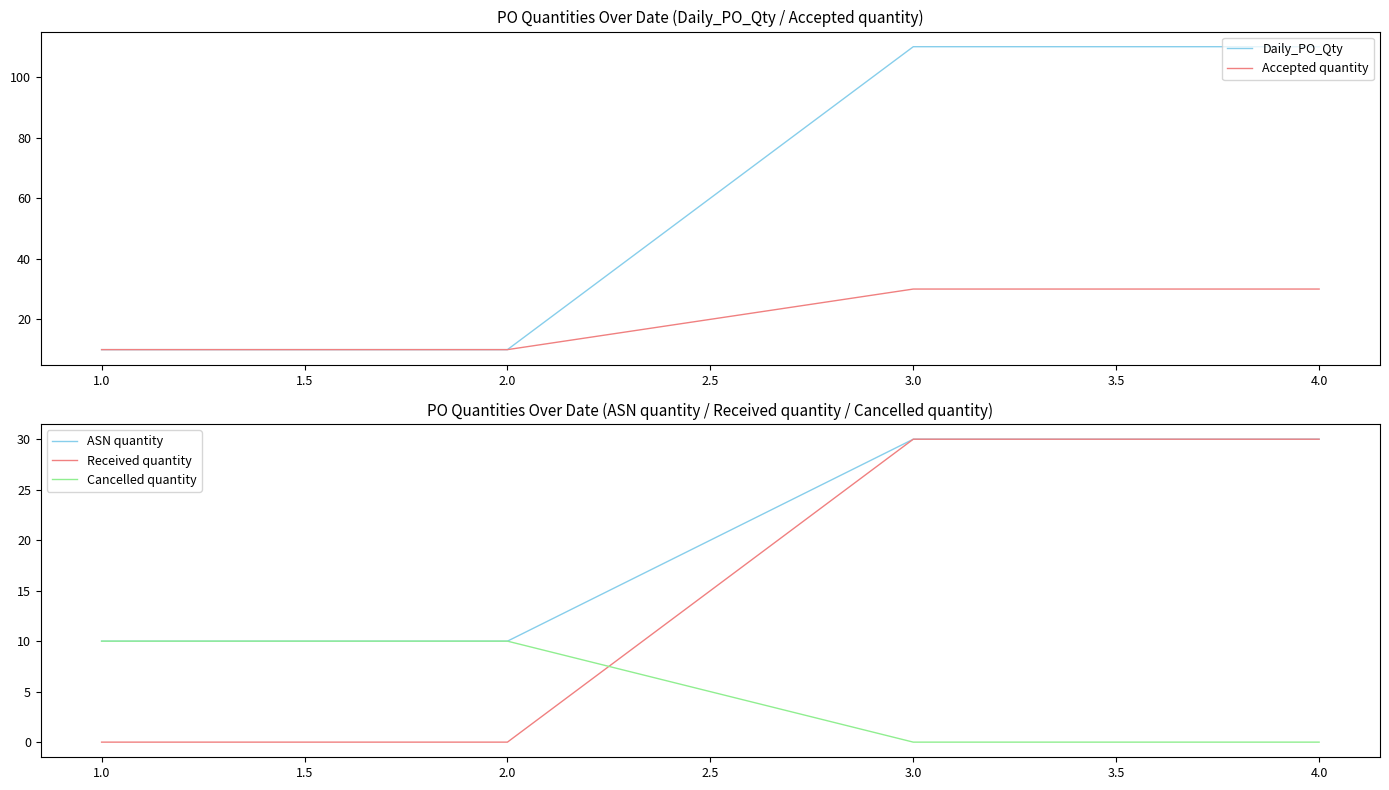

True or false: Daily_PO_Qty and Received quantity intersect in this chart.

False